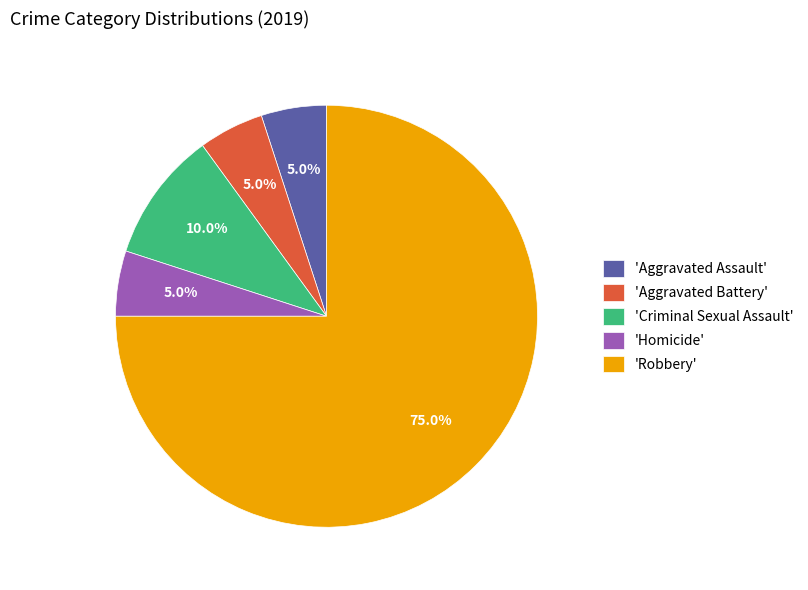

Which slice represents more than half of the pie?

'Robbery'